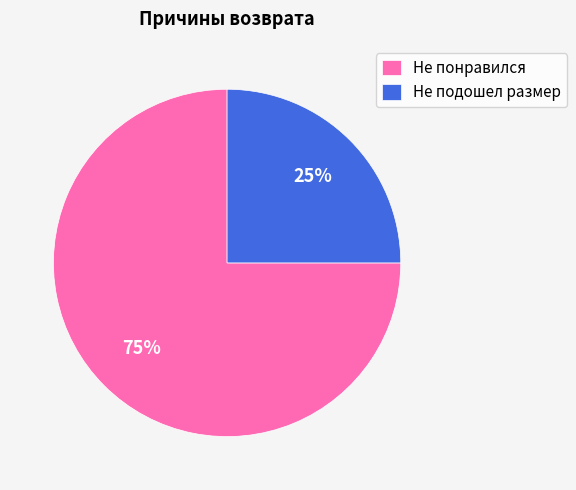

How many slices are in this pie chart?

2